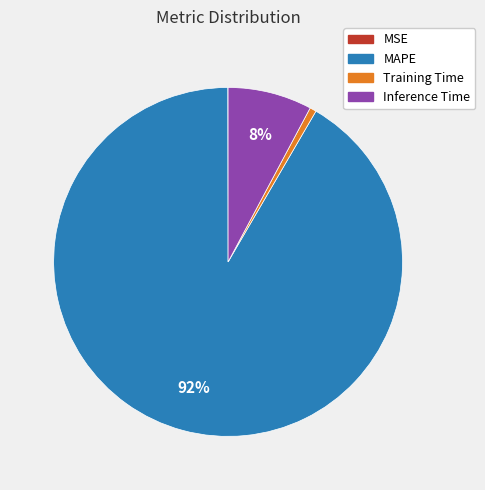

What is the majority slice?

MAPE